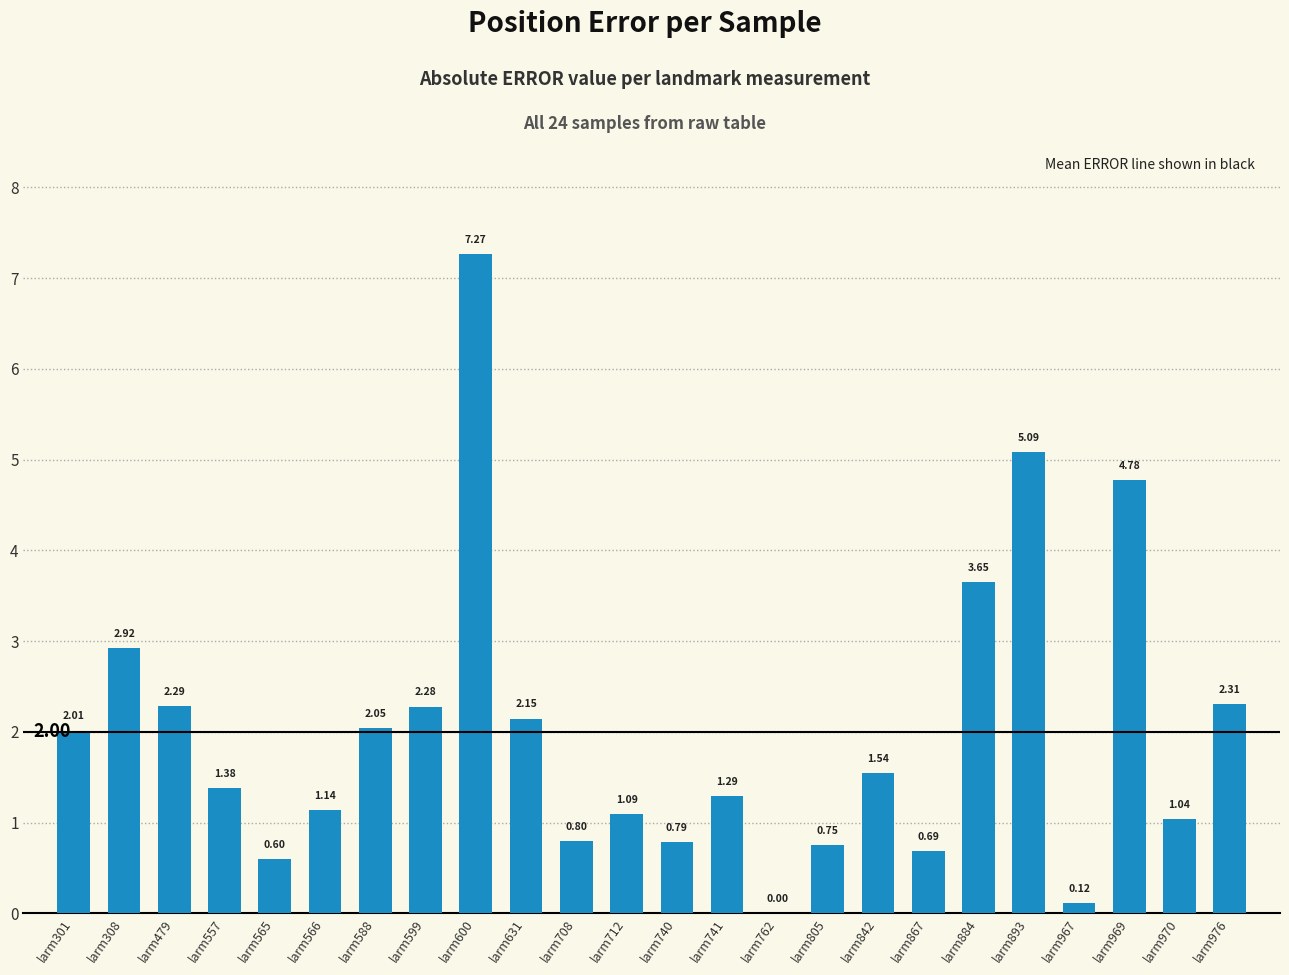

How many distinct data groups are displayed?

1